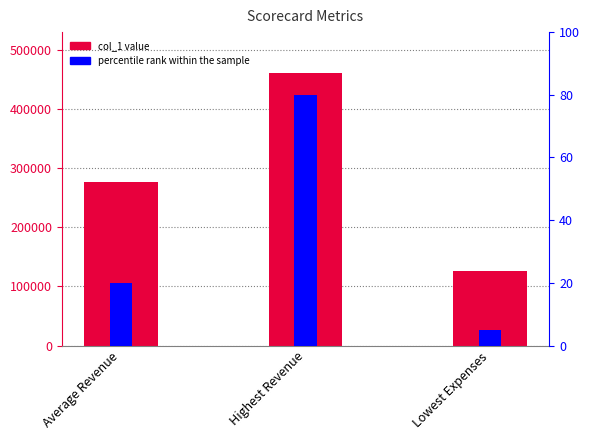

What is the value of the col_1 bar at the 2nd from the left?

461214.0